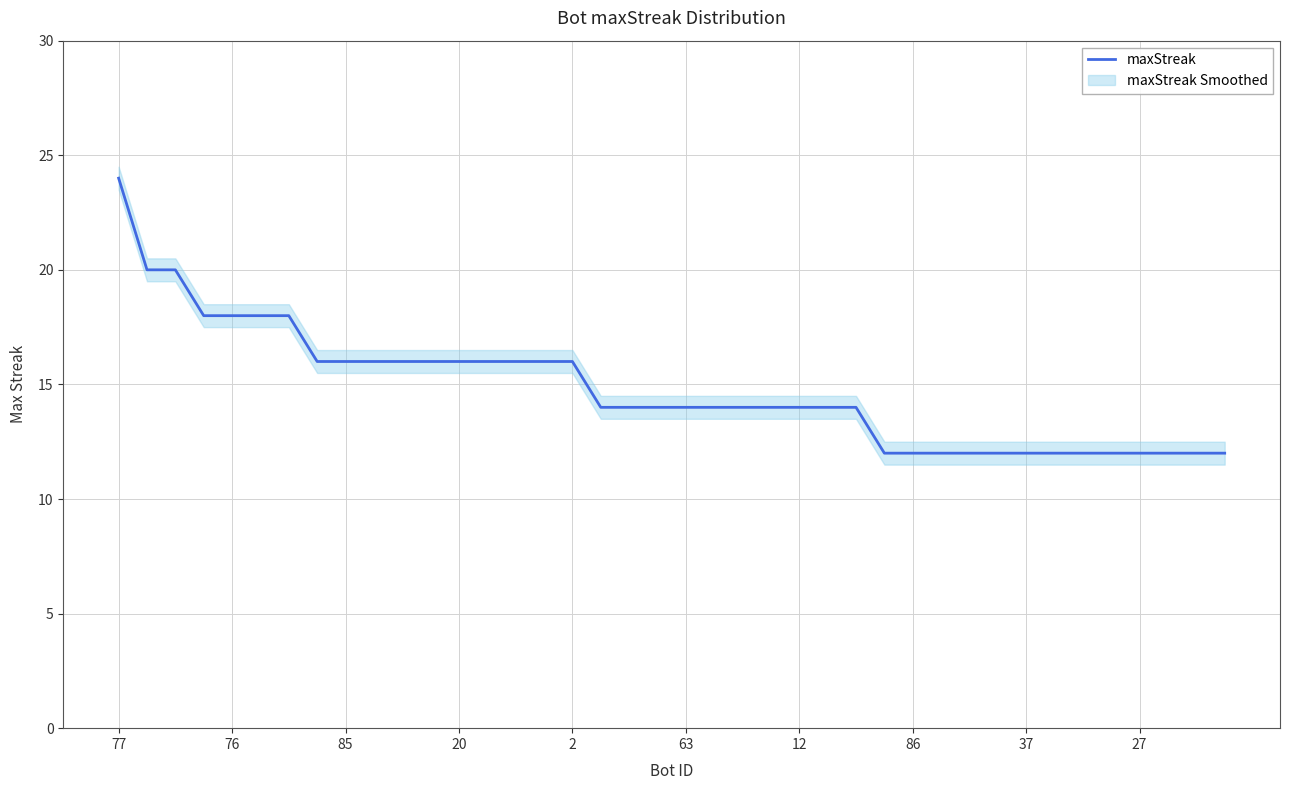

The maxStreak series shows 24 at 77. True or false?

True